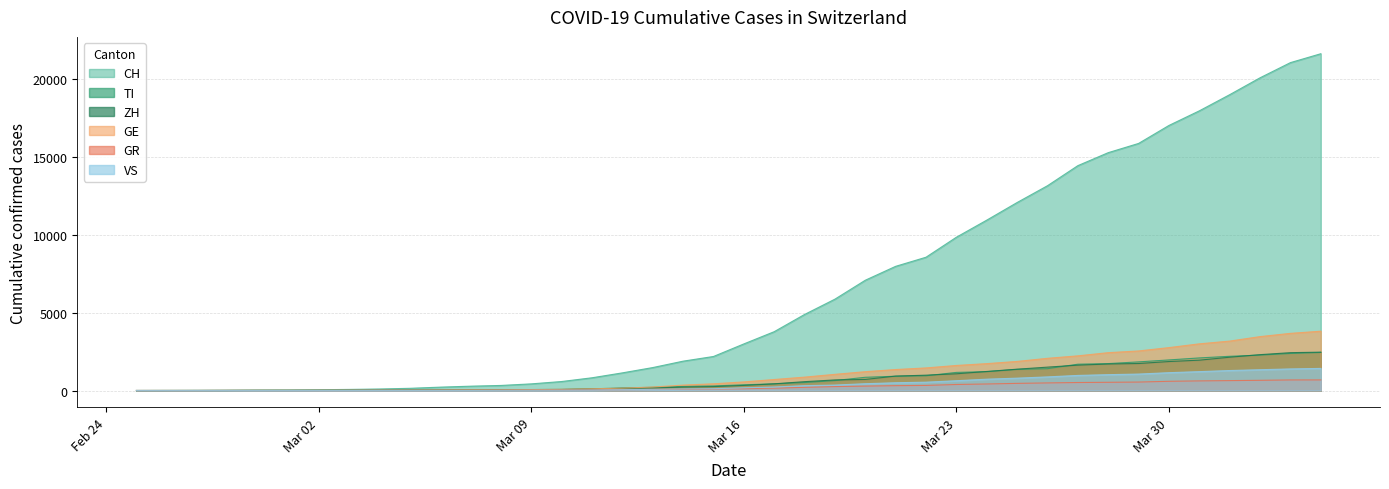

What position from the left is 2020-03-12?

17